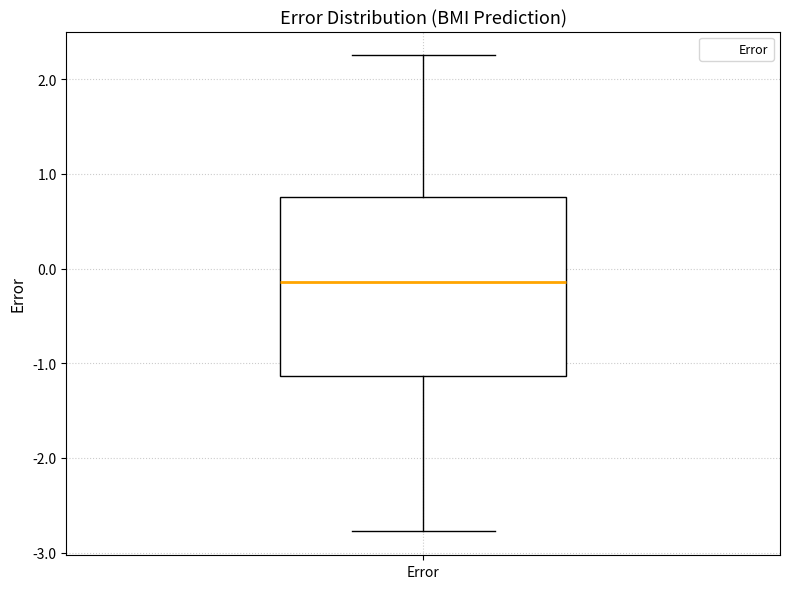

Read this box plot against the y-axis: the position of the median line, the range covered by the box, and the ends of both whiskers. The values are not printed on the chart, so give them approximately, as read against the axis.

median -0.1, box -1.1 to 0.8, whiskers -2.8 to 2.3